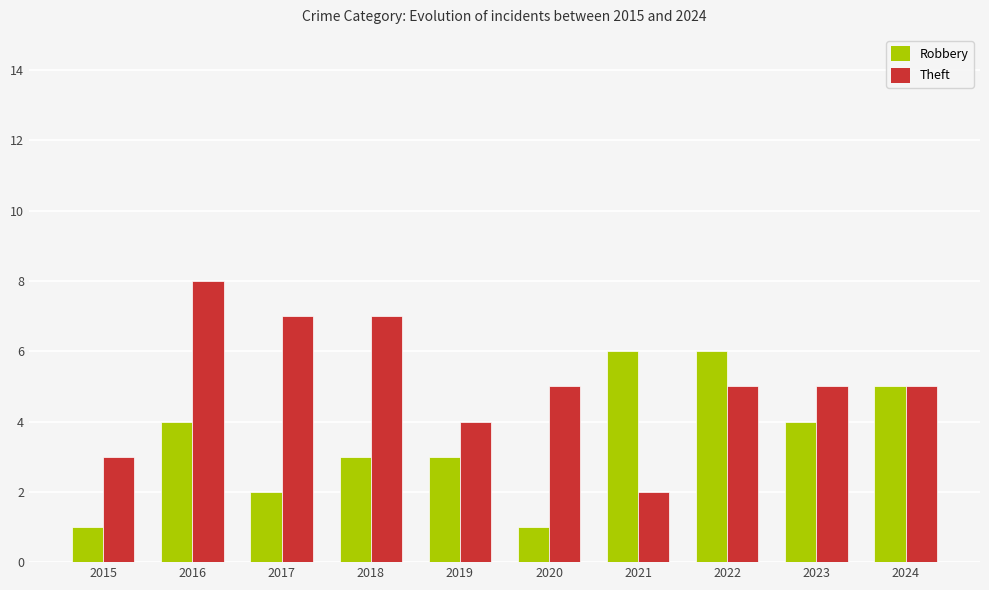

What is the value of the Theft bar at the 6th from the left?

5